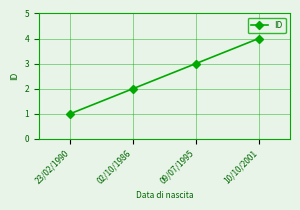

True or false: the data shows 3 at 09/07/1995.

True